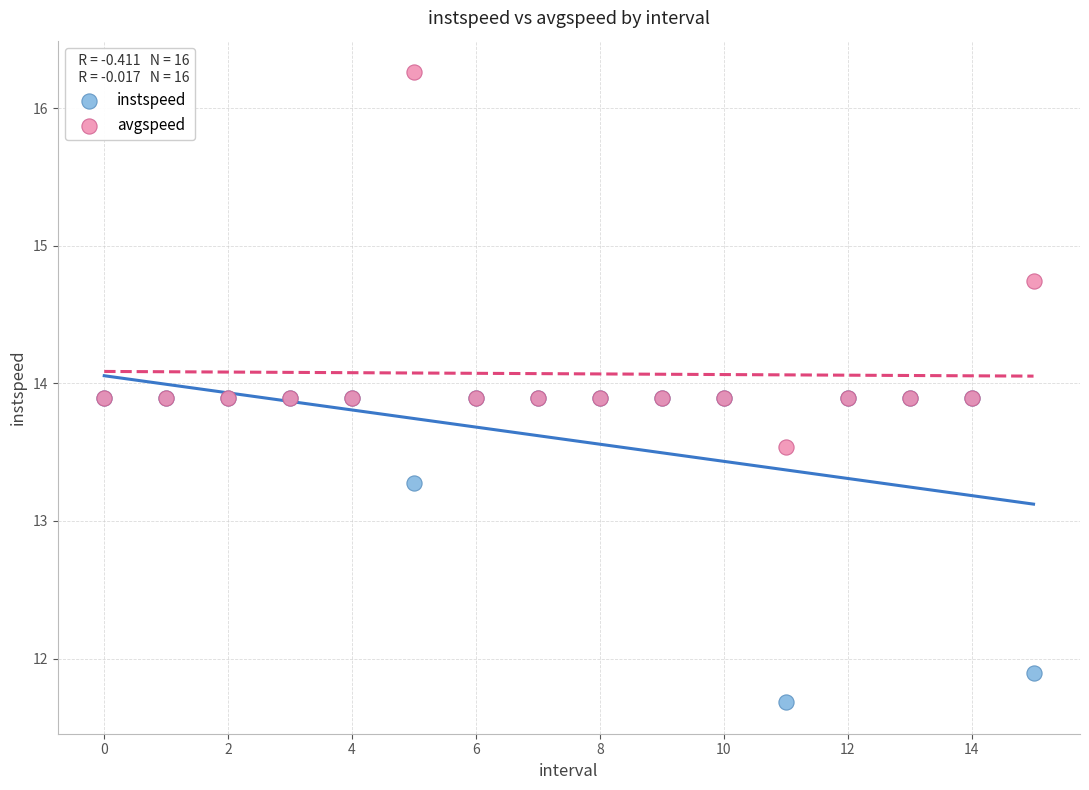

What are all the series names shown in the legend?

instspeed, avgspeed